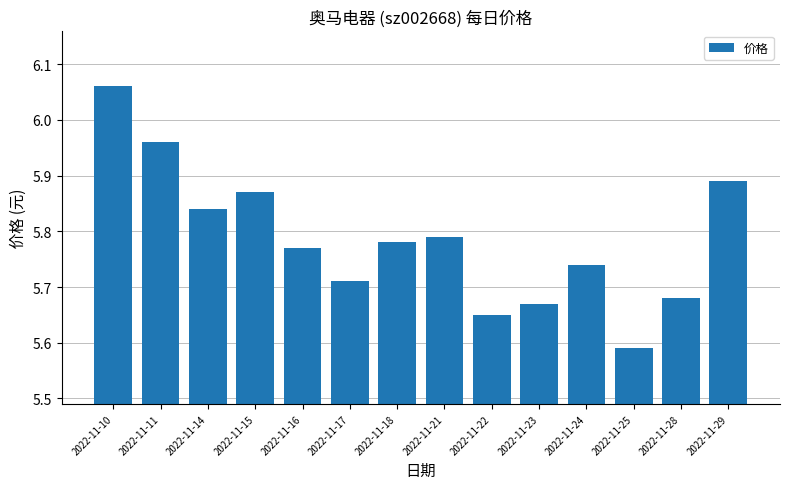

The value at 2022-11-15 is 2.9. True or false?

False